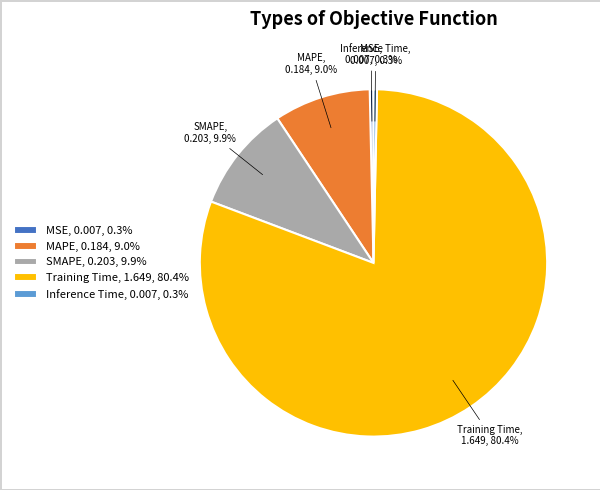

To the nearest percent, what is the combined percentage of MAPE and SMAPE?

19%